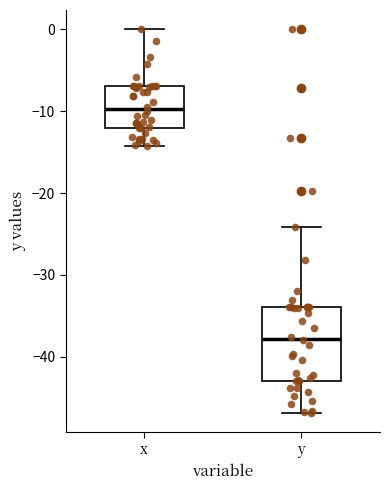

Comparing the boxes themselves (not the whiskers), which one is the tallest?

y